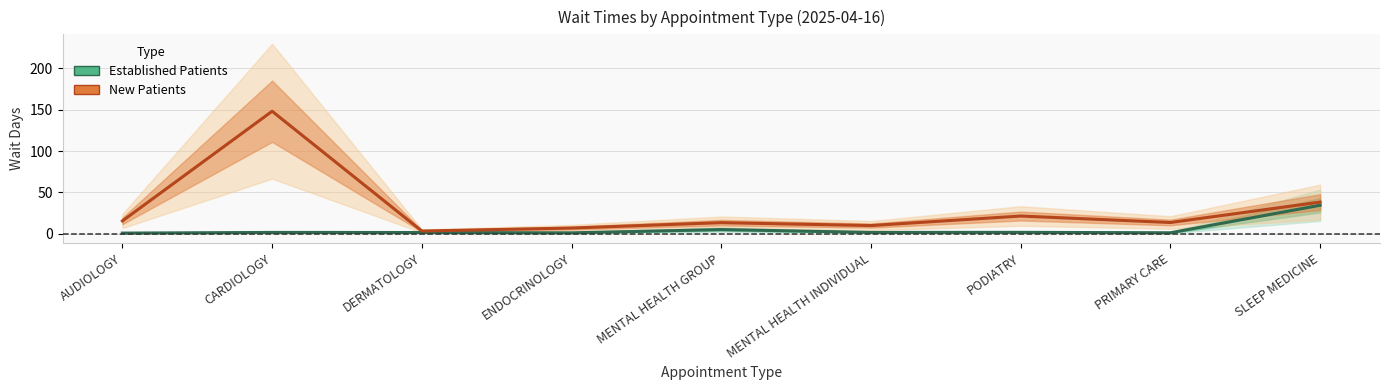

What position from the left is ENDOCRINOLOGY?

4